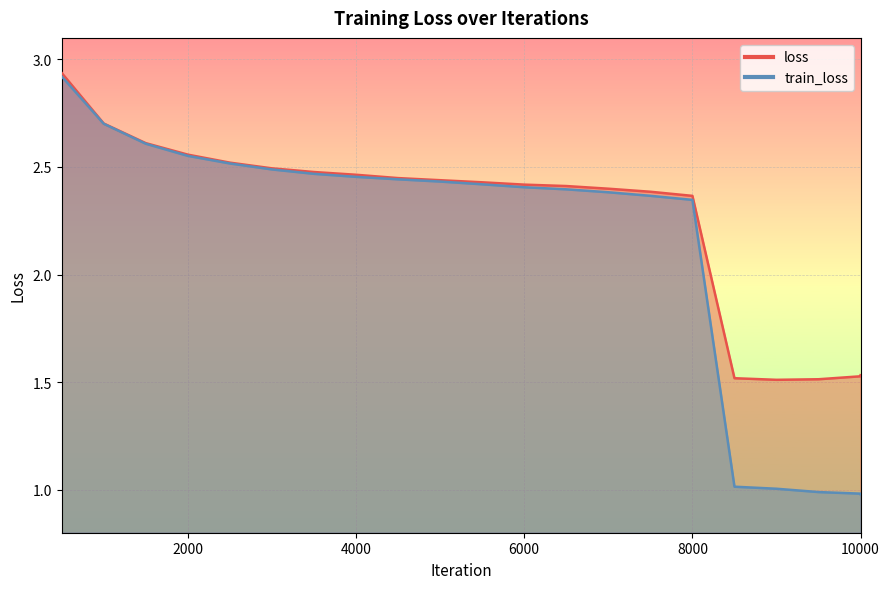

What value does the loss series have at 10000?

1.5